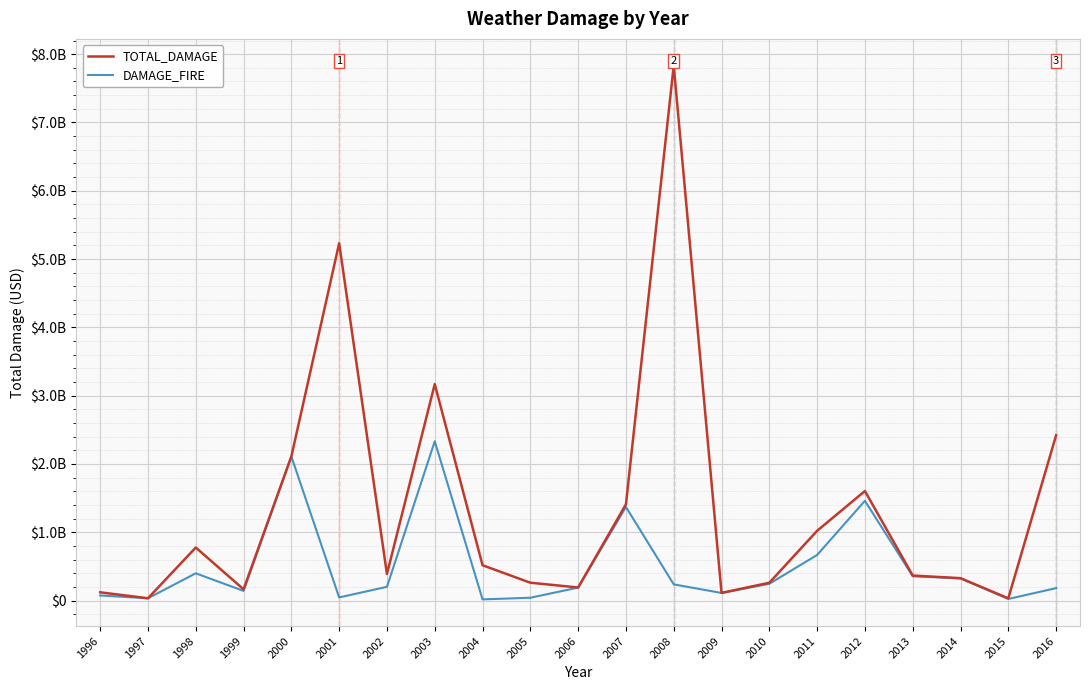

Which has a higher value, 1996 or 2012?

2012